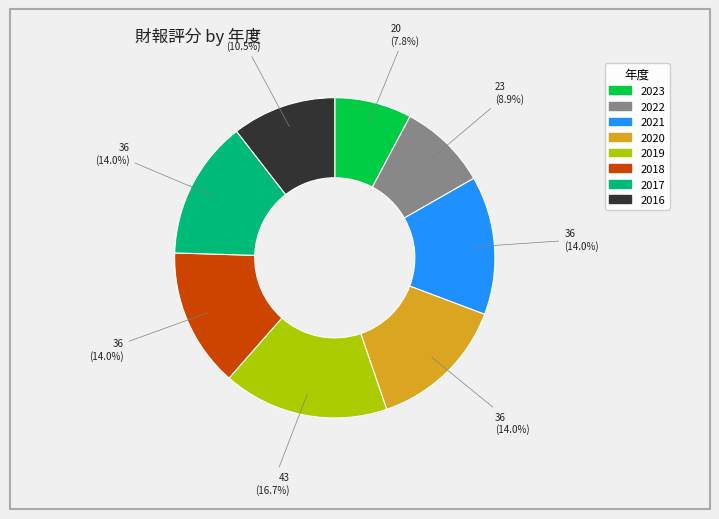

Which has a higher value, 2022 or 2020?

2020